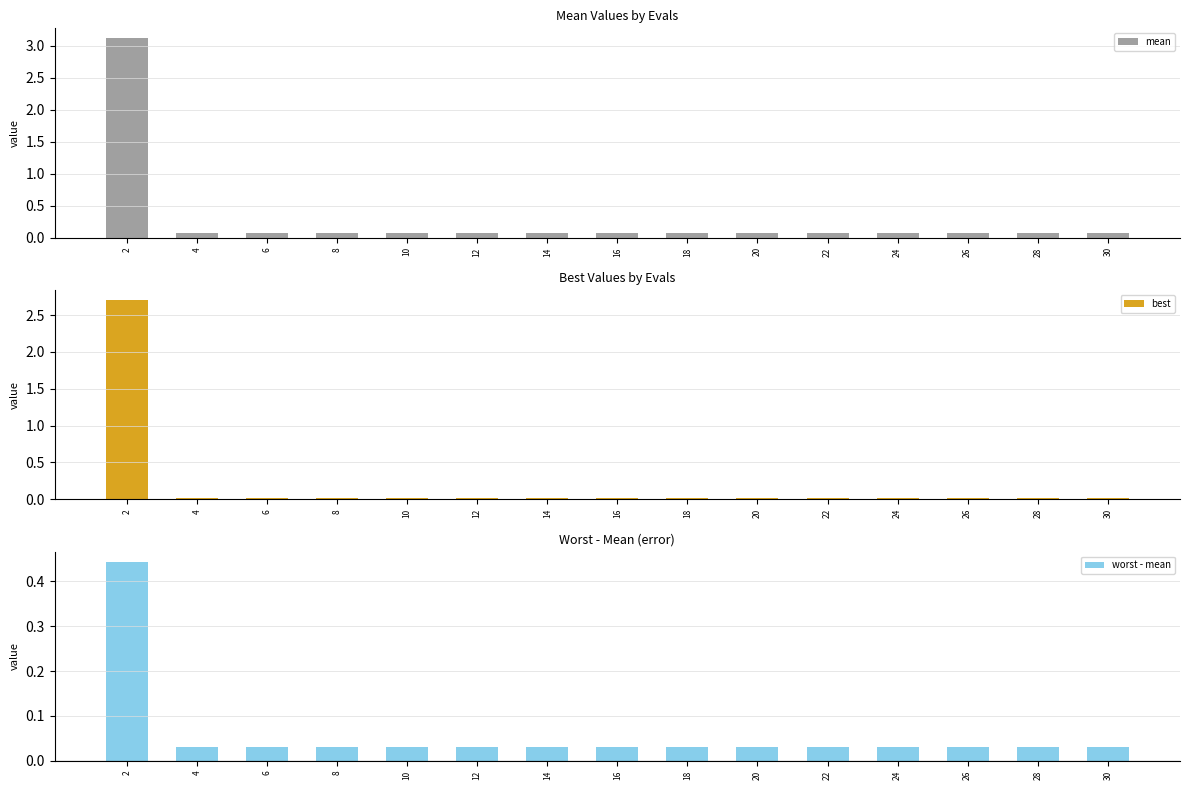

What are all the series names shown in the legend?

mean, best, worst - mean